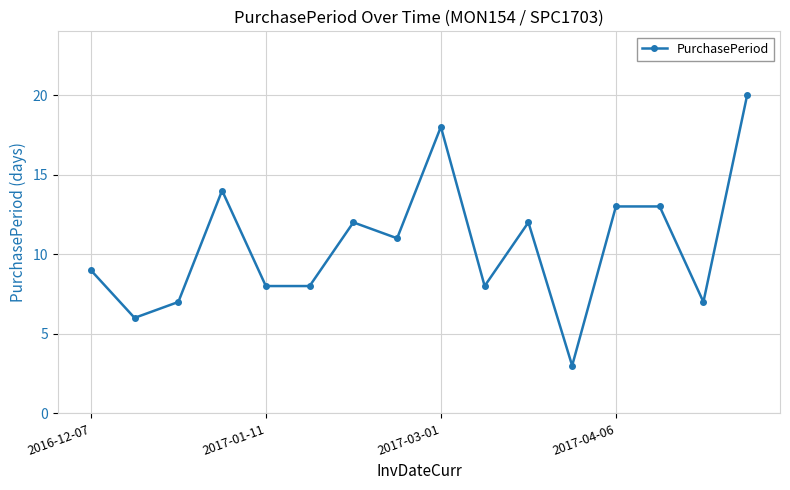

Does the chart display data point markers on the line(s)?

Yes